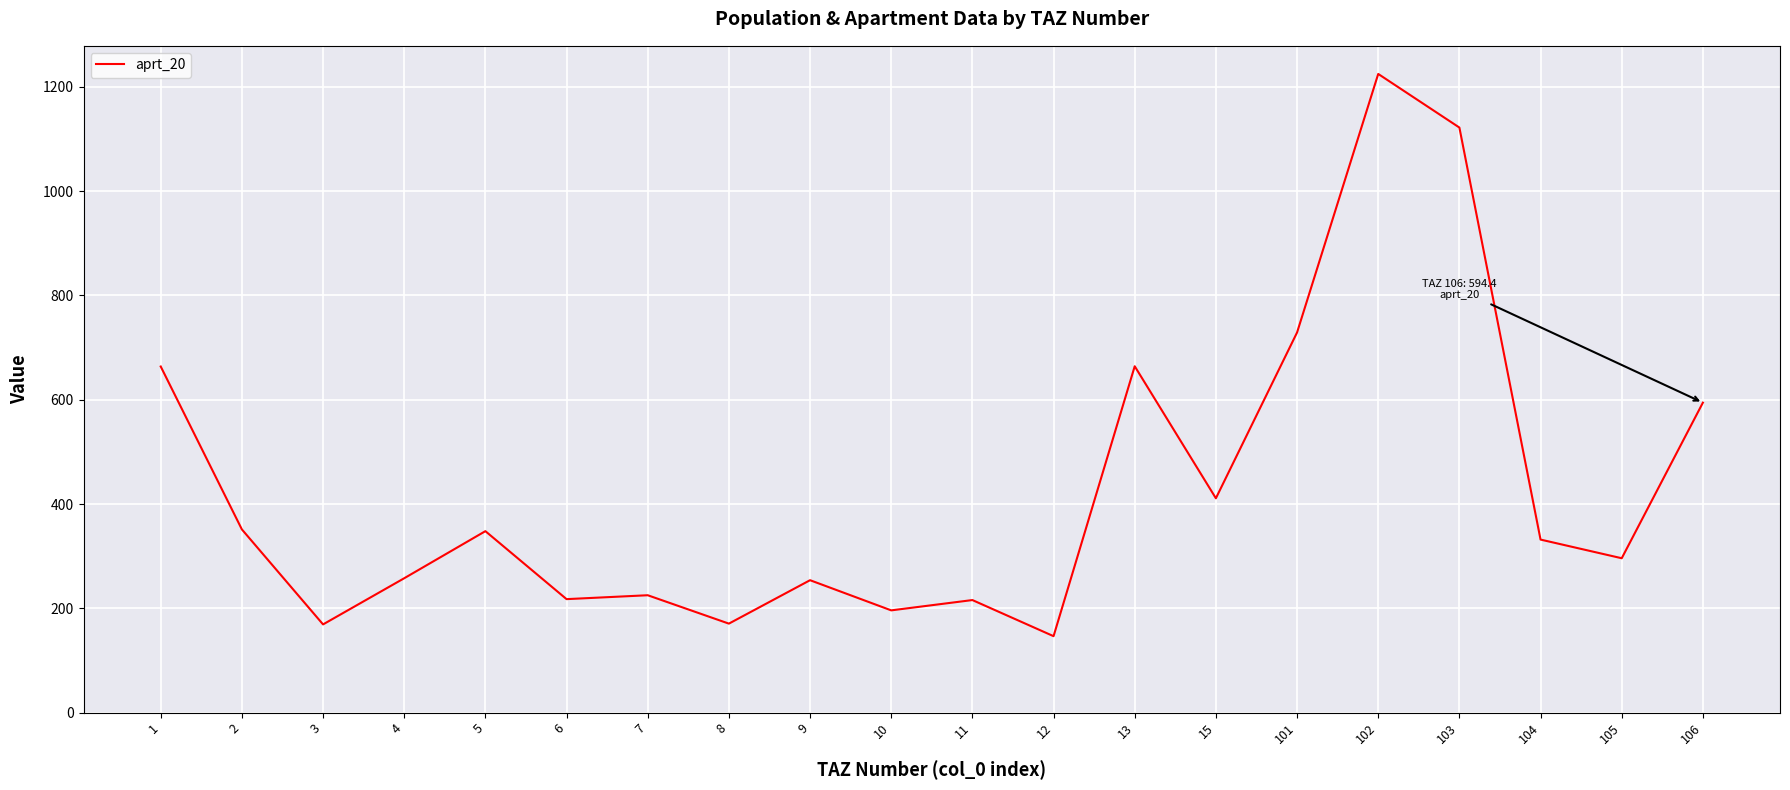

Count the number of data series in this chart.

1